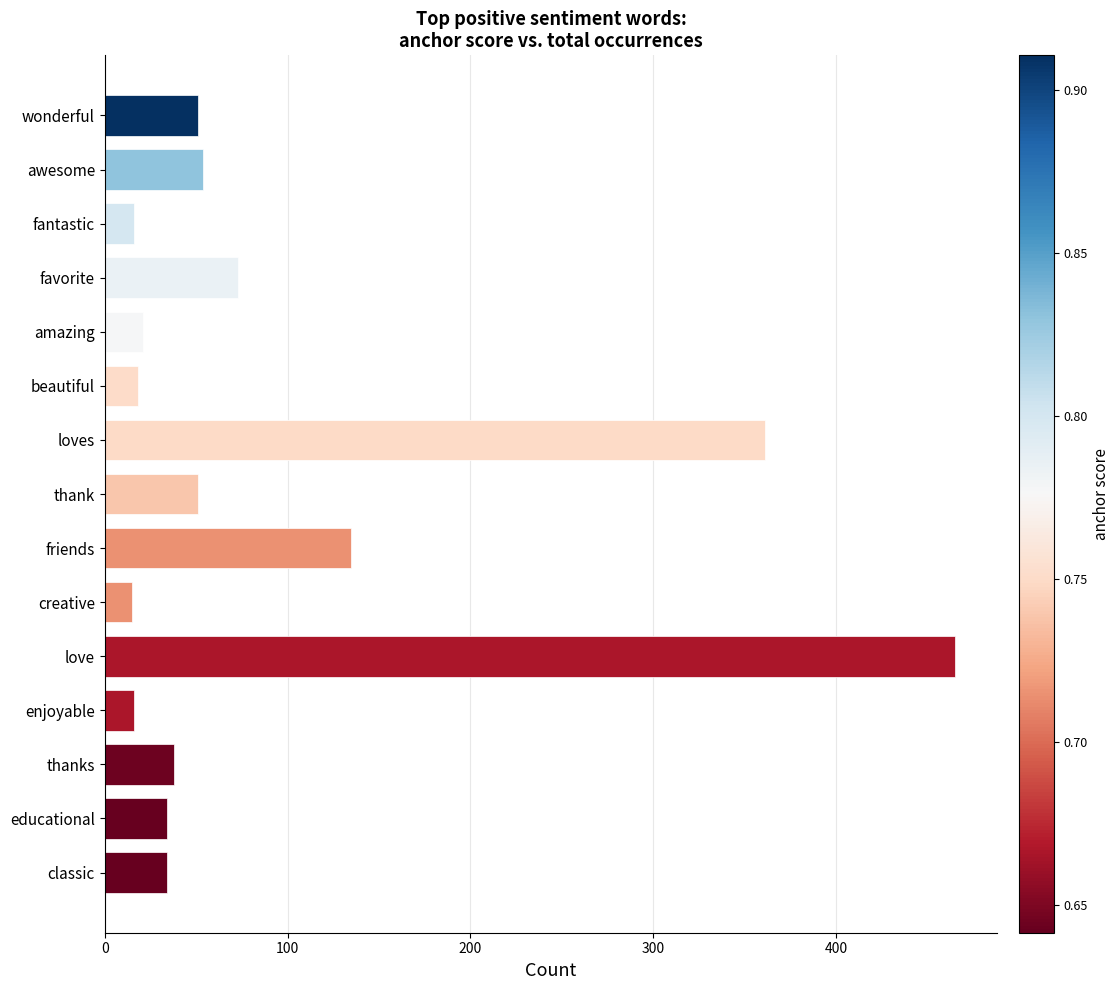

Does the chart contain any negative values?

No